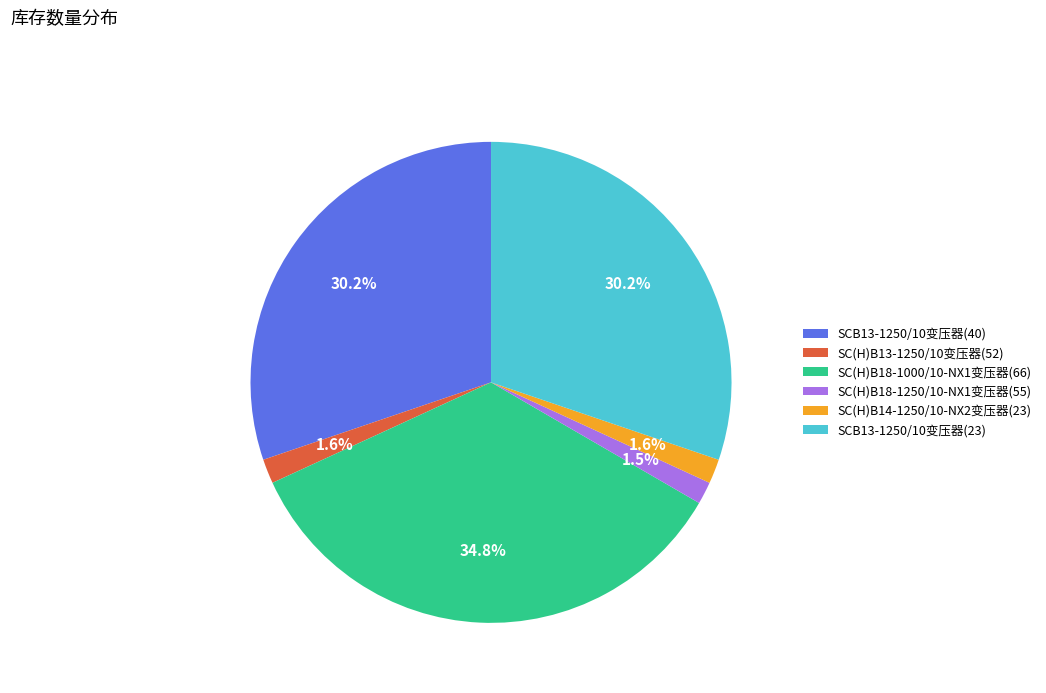

Is the sum of SC(H)B18-1250/10-NX1变压器(55) and SCB13-1250/10变压器(40) greater than half?

No